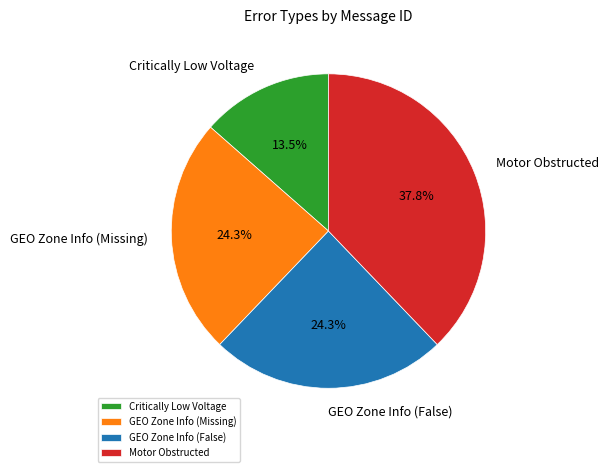

To the nearest percent, what is the difference between the Critically Low Voltage and GEO Zone Info (Missing) slice percentages?

11%